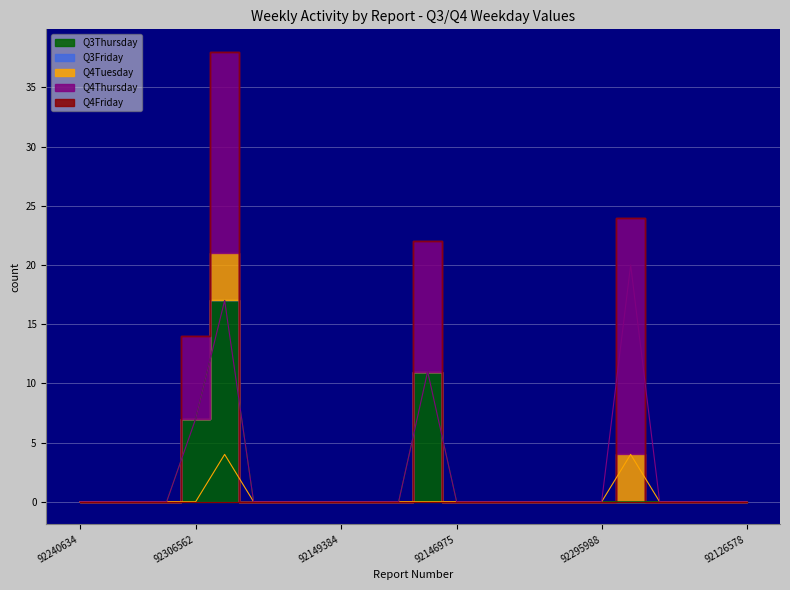

In Q4Thursday, how many points are higher than both neighbors (excluding endpoints)?

3